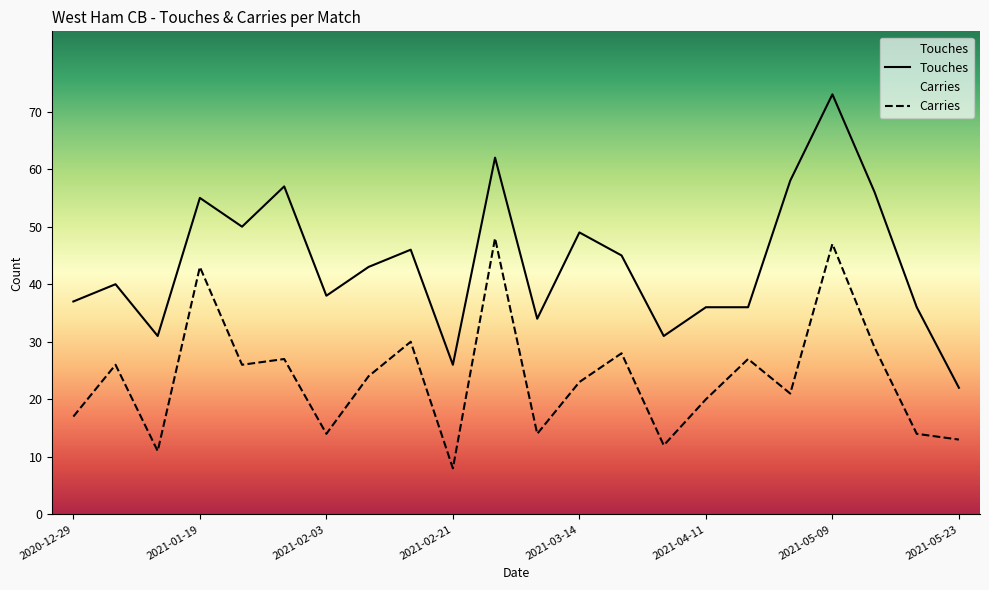

How many categories are shown in the chart?

22